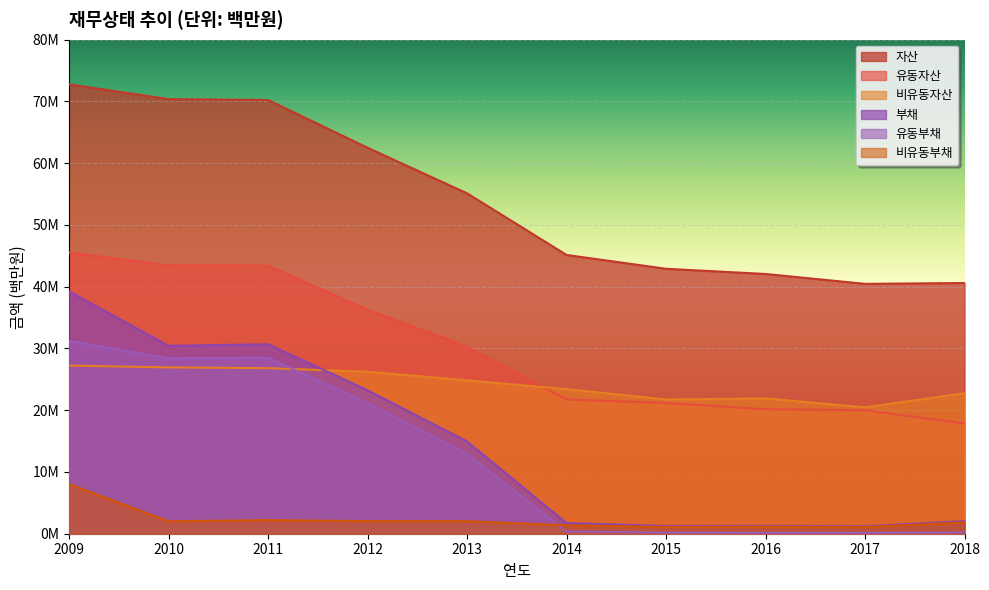

How many interior local peaks does the 부채 series have?

2